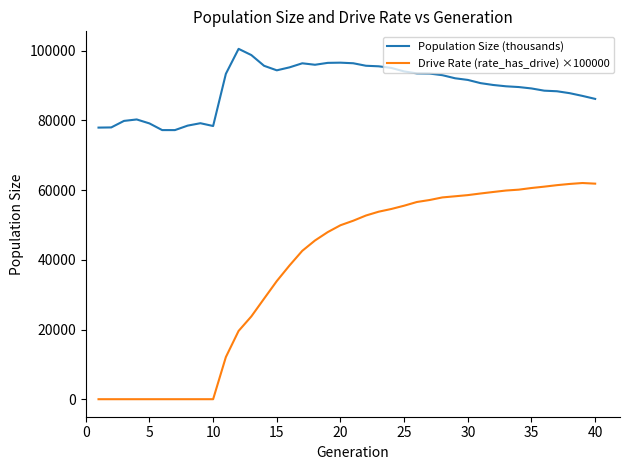

Rank the series by their average value, from lowest to highest.

Drive Rate (rate_has_drive) ×100000, Population Size (thousands)